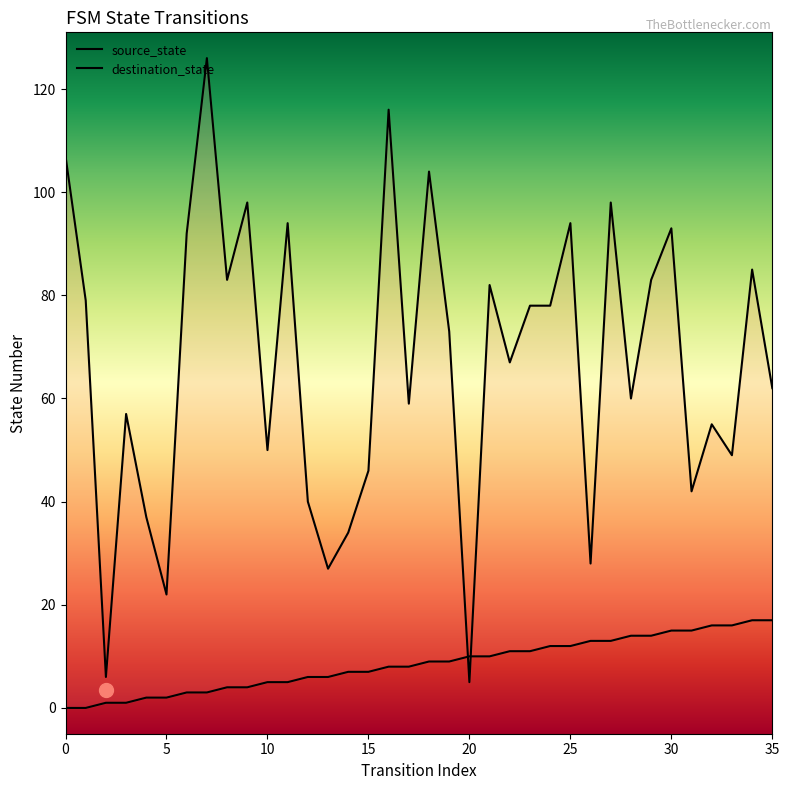

In destination_state, how many points are lower than both neighbors (excluding endpoints)?

12